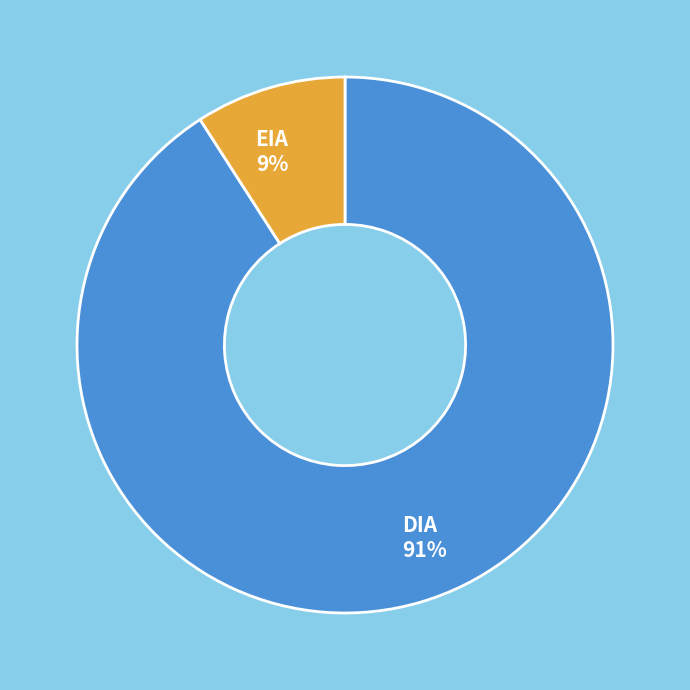

Rank the categories by value from lowest to highest.

EIA, DIA